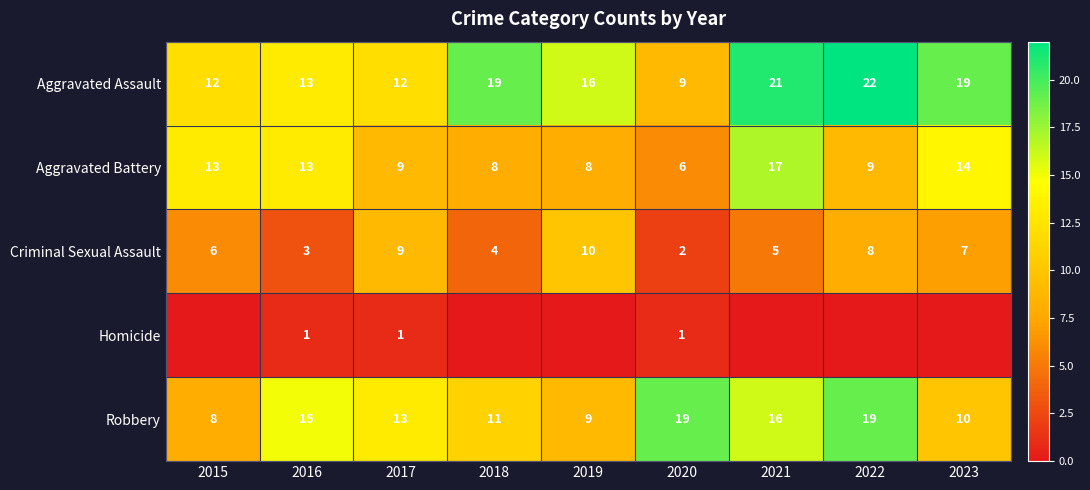

Where is Robbery nearest to the value 13?

2017